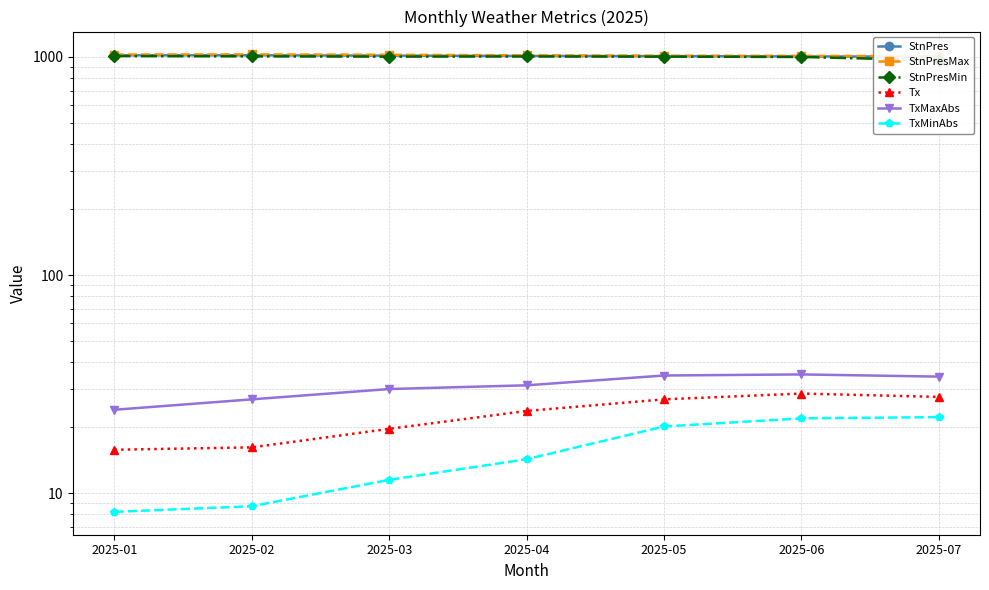

True or false: StnPresMin has a value of 483.2 at 2025-03.

False